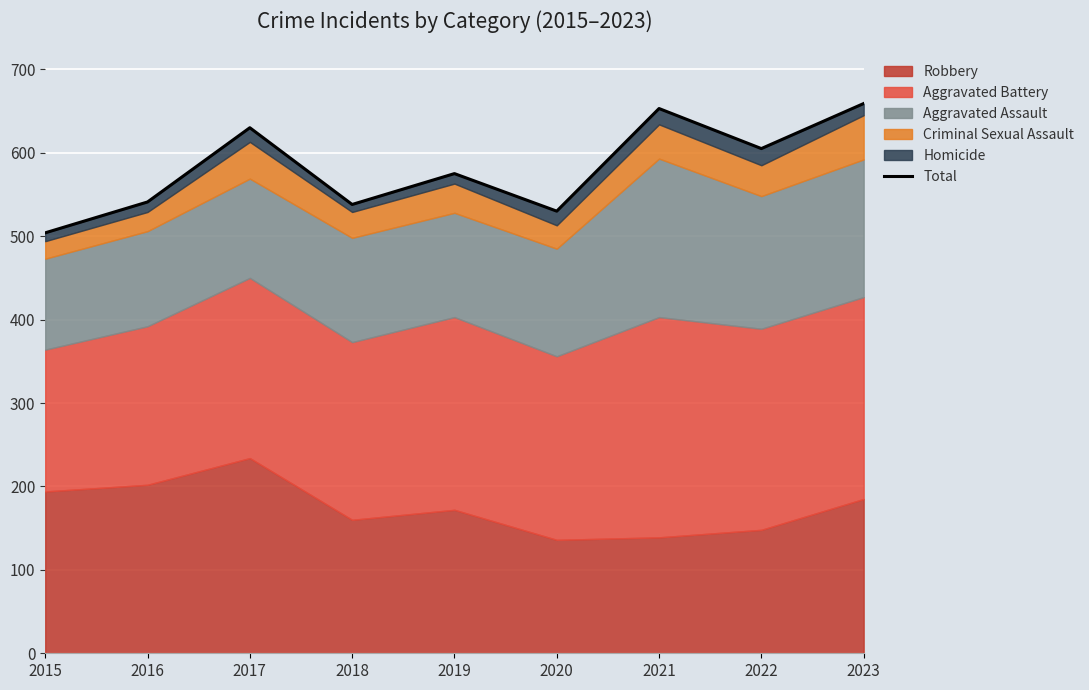

Reading left to right, transcribe all the data shown in this chart.

504	541	630	538	575	530	653	605	659